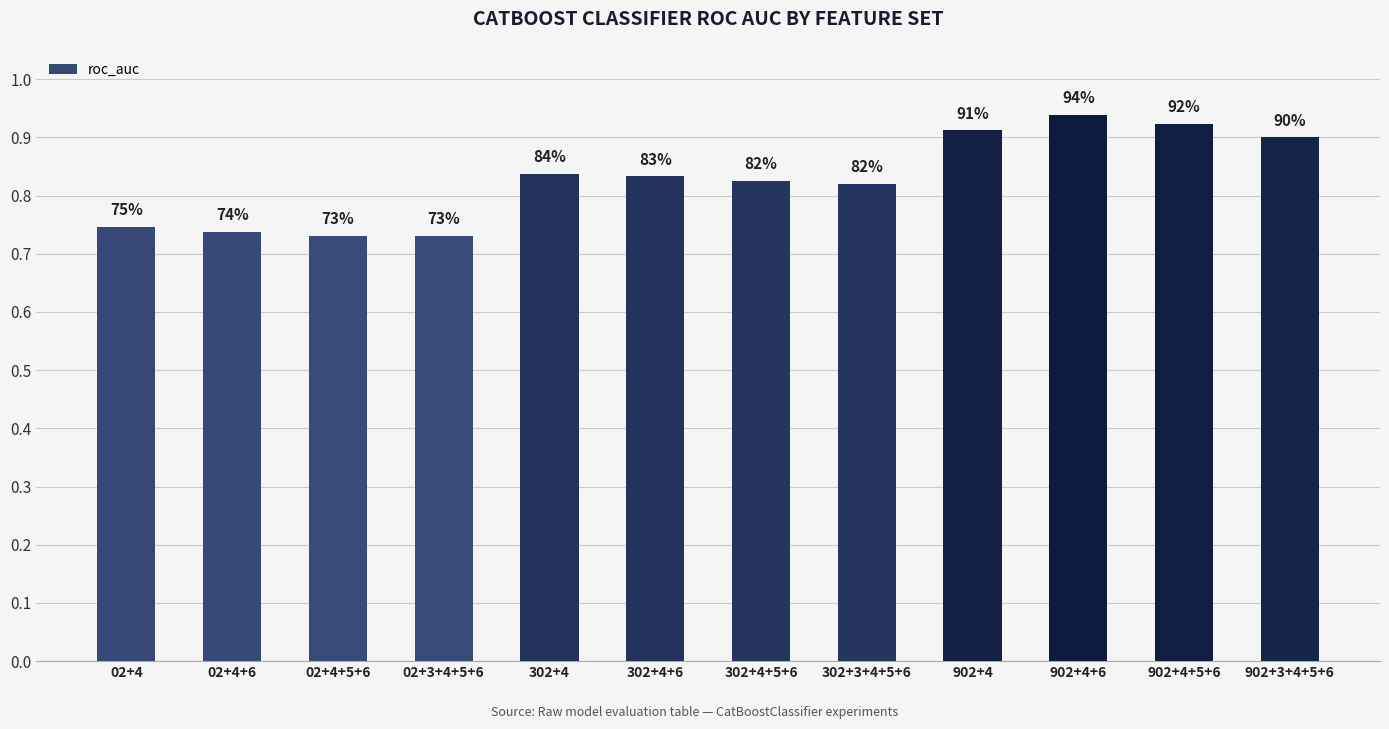

What is the difference between the values at 302+4+6 and 02+3+4+5+6?

0.1